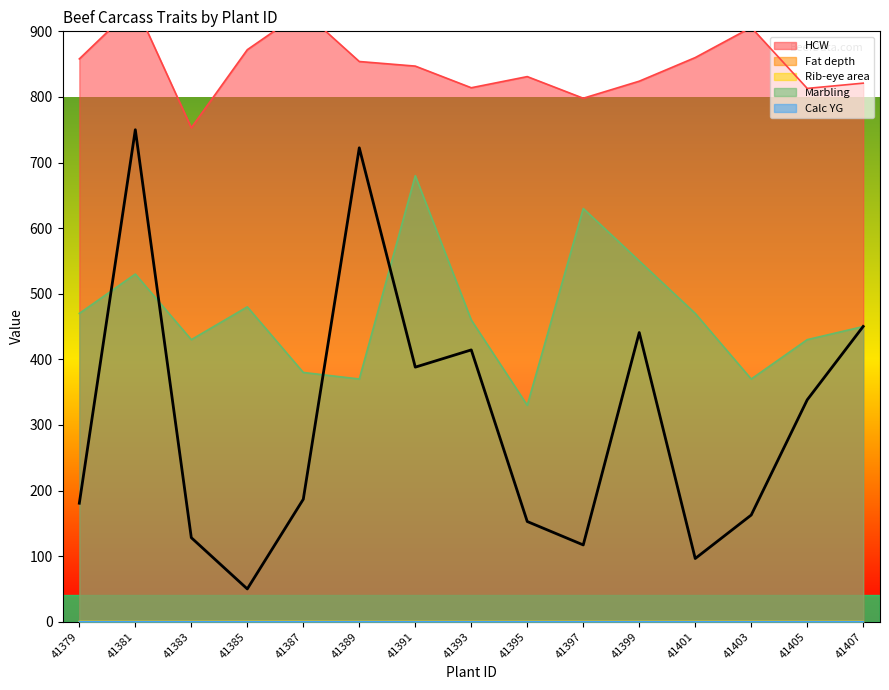

At which category is the sum across all series the highest?

41381